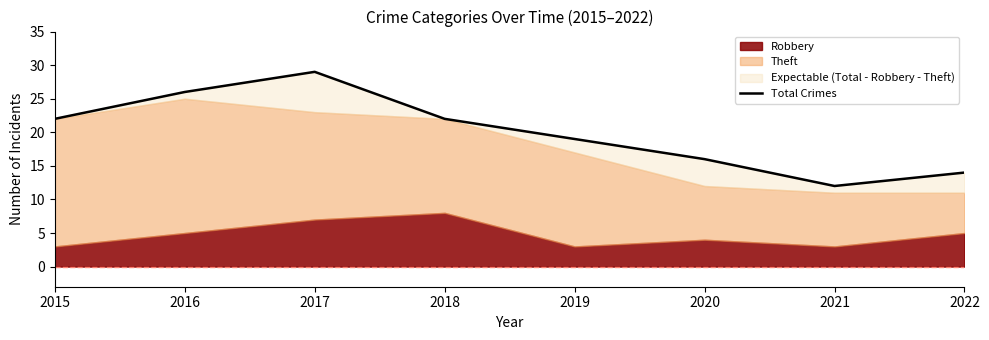

What is the change in value from 2017 to 2018?

-7